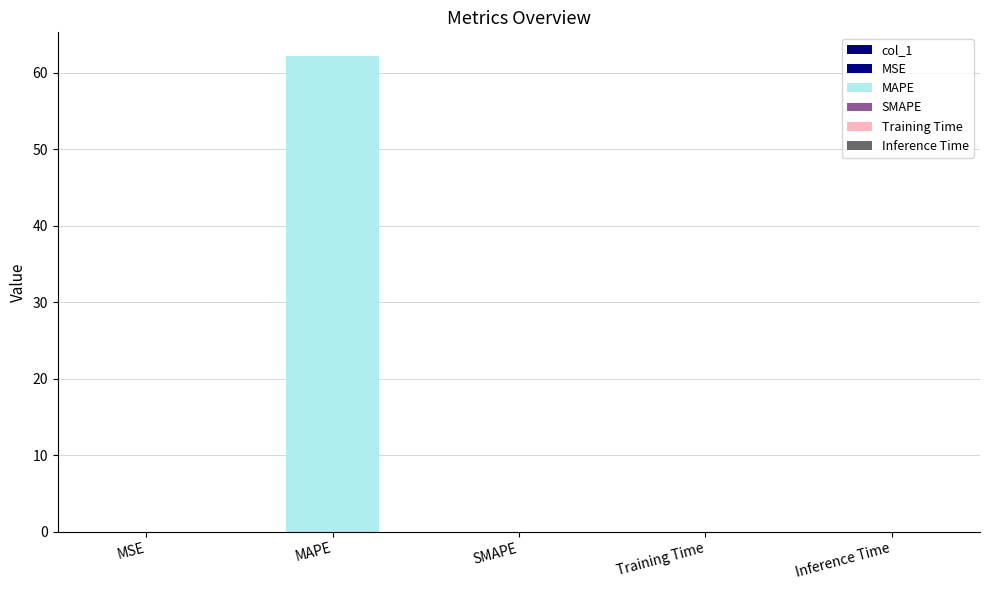

At which category does the chart reach its minimum across all series?

SMAPE